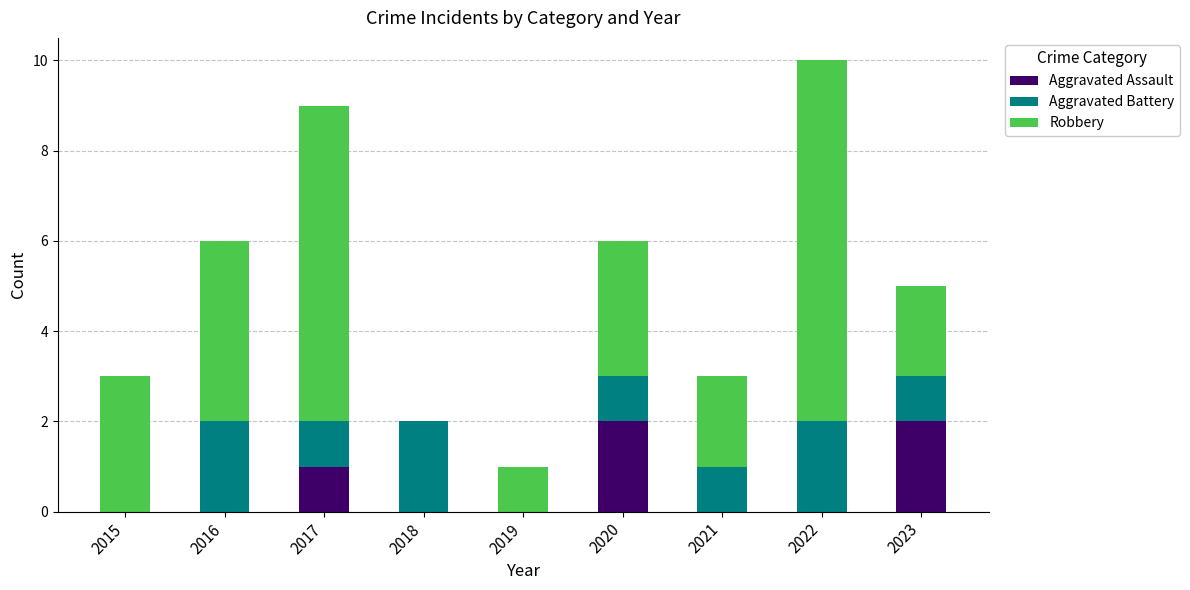

Reading left to right, what are the values for Aggravated Assault?

2015=0	2016=0	2017=1	2018=0	2019=0	2020=2	2021=0	2022=0	2023=2